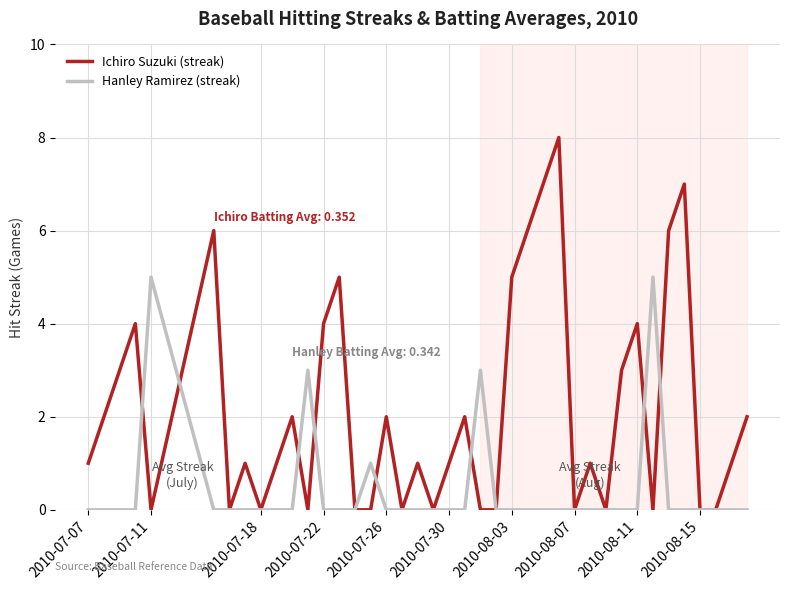

Which series has the largest total across all categories?

Ichiro Suzuki (streak)